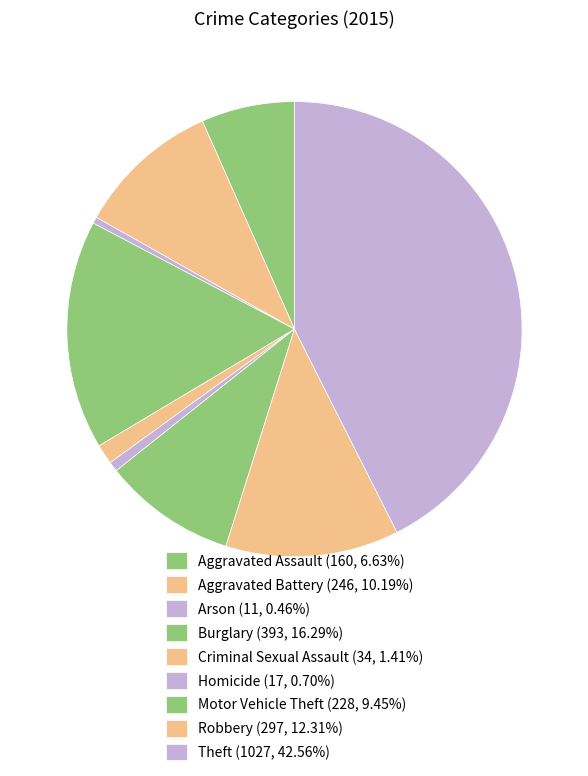

How many slices are in this pie chart?

9